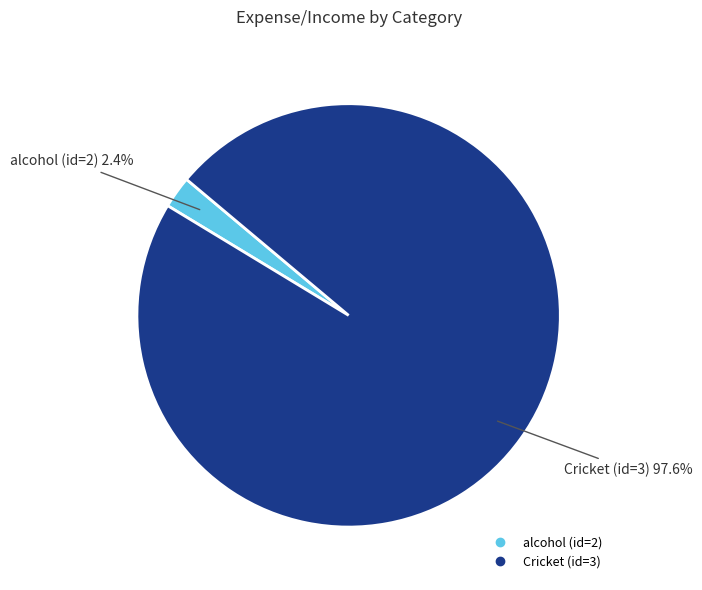

Which category has the biggest portion of the pie?

Cricket (id=3)